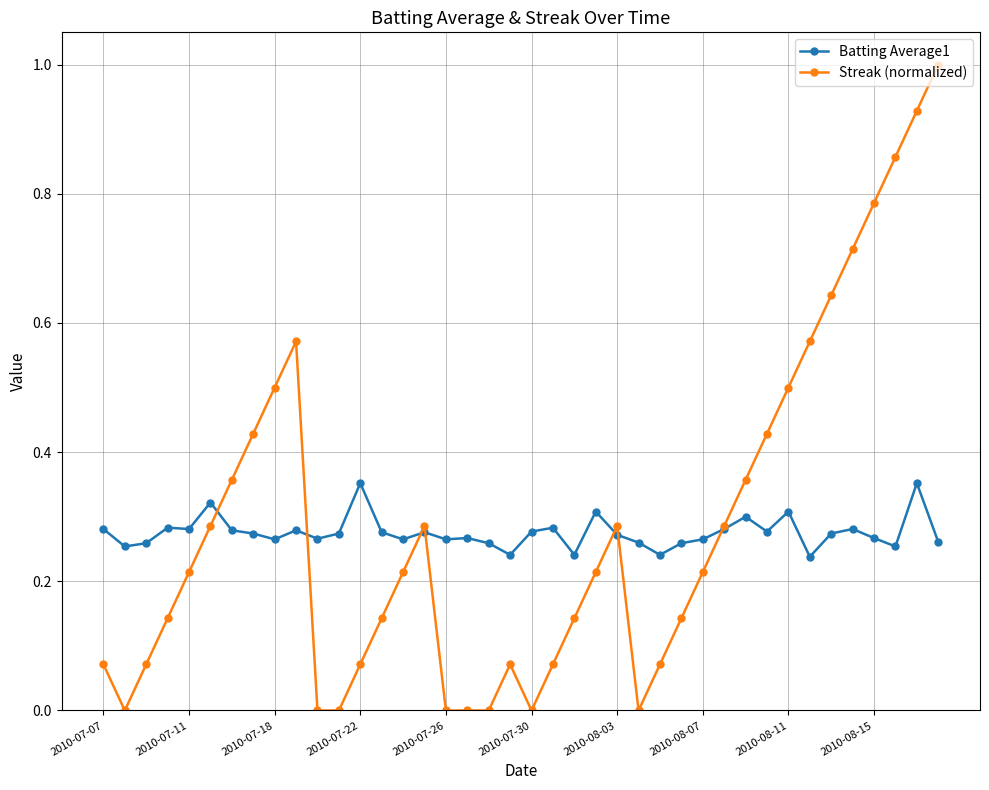

What is the highest value of the Streak (normalized) series?

1.0